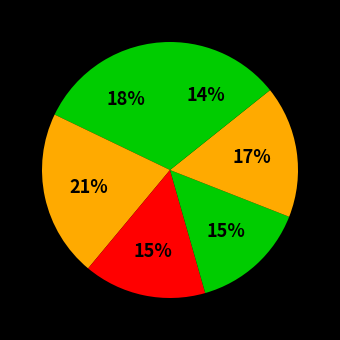

Count the number of slices in the pie.

6